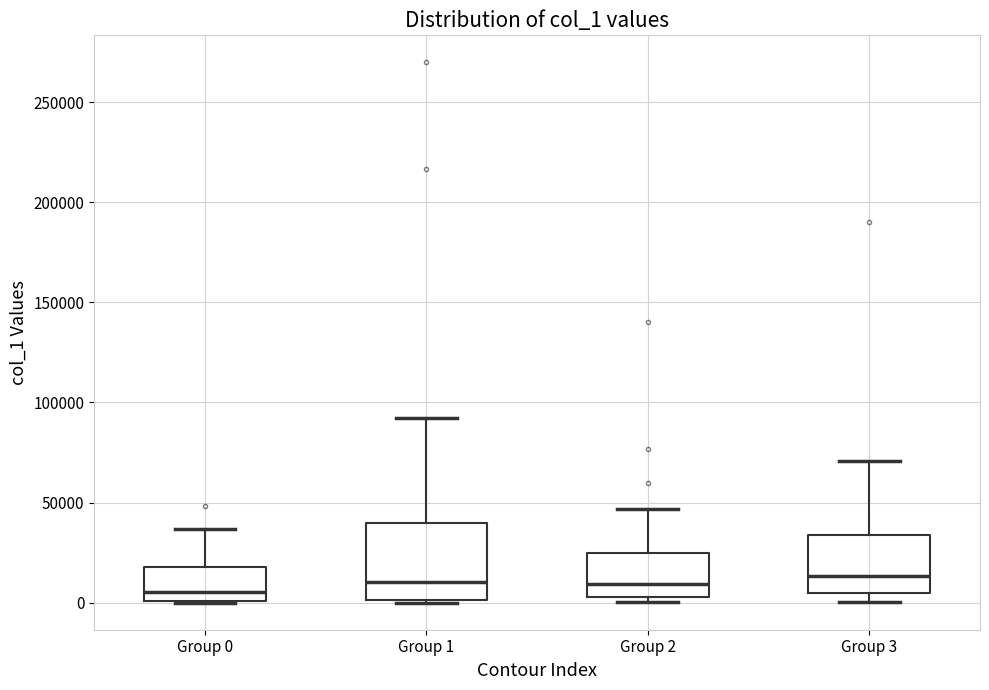

Where is the upper edge of the box for Group 2 on the y-axis? The values are not printed on the chart, so give them approximately, as read against the axis.

25000